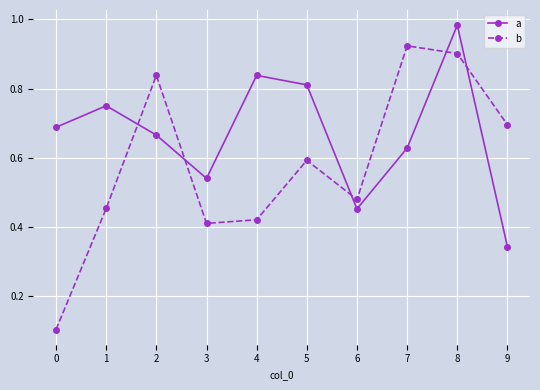

How many times do a and b cross each other?

5